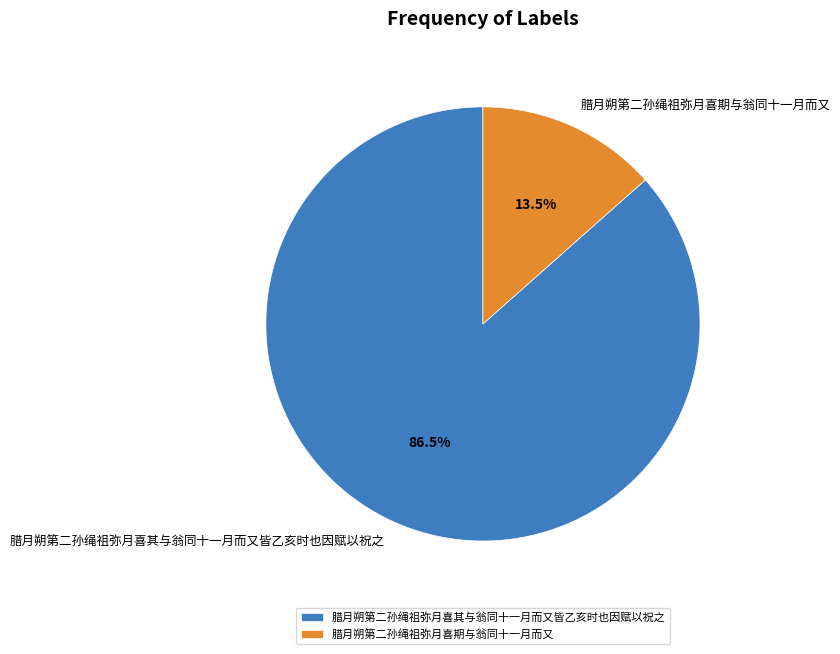

Count the number of slices in the pie.

2